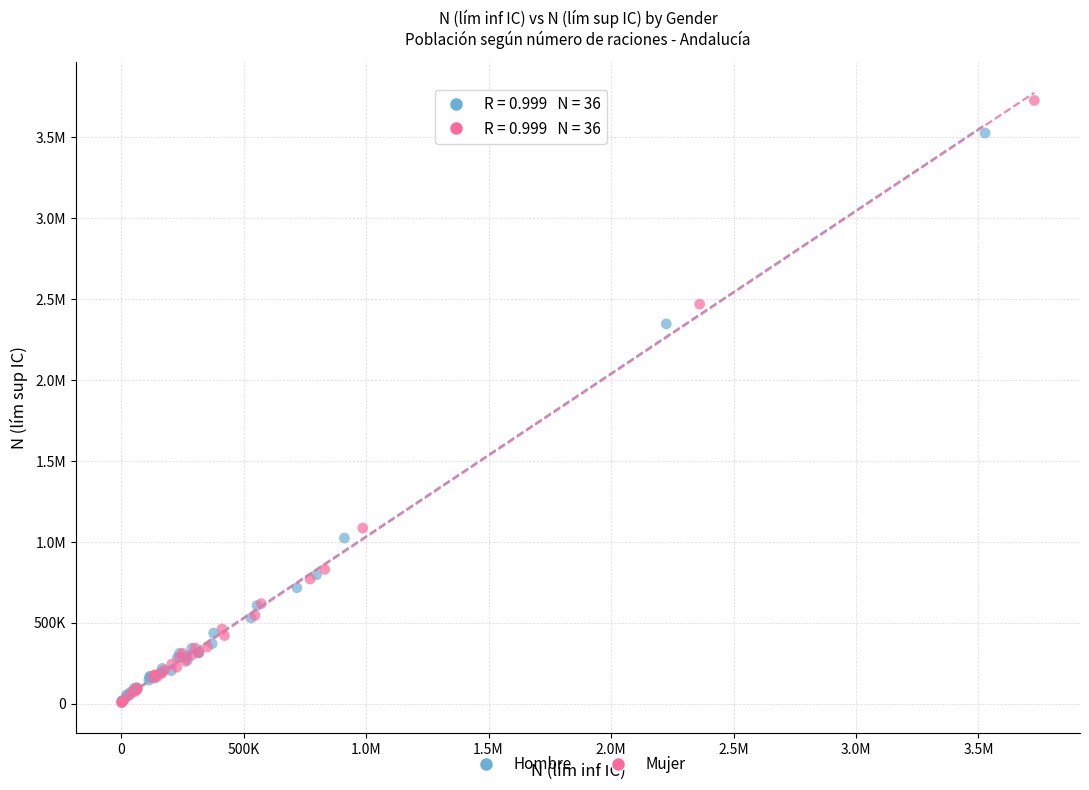

What are all the series names shown in the legend?

Hombre, Mujer